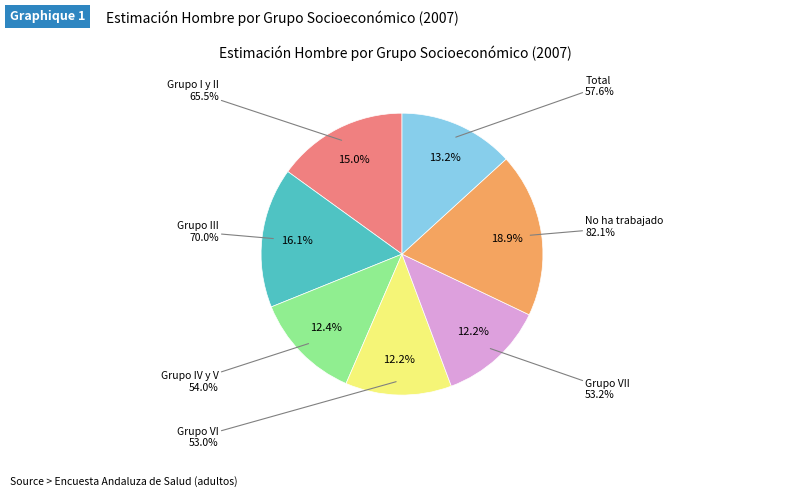

Is it true that Grupo I y II is 10% of the pie?

False